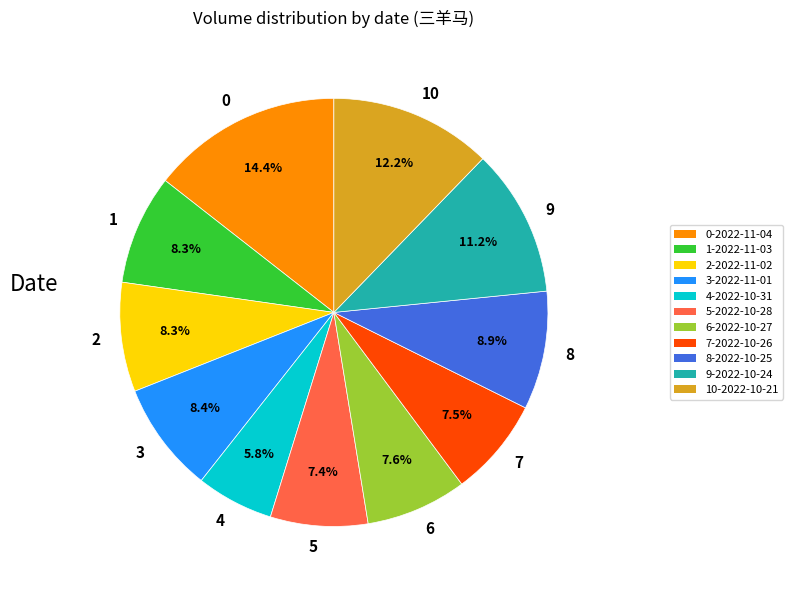

Does 0 represent more than half of the total?

No